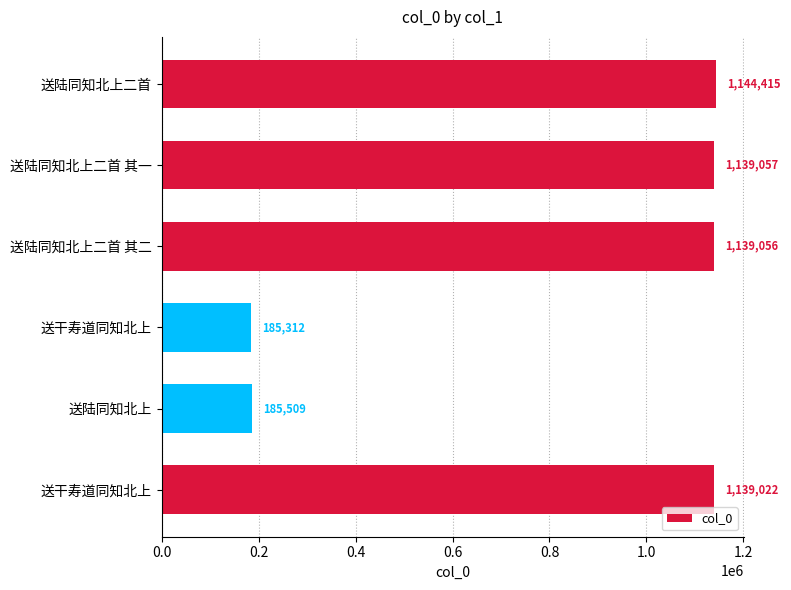

How many distinct data groups are displayed?

1